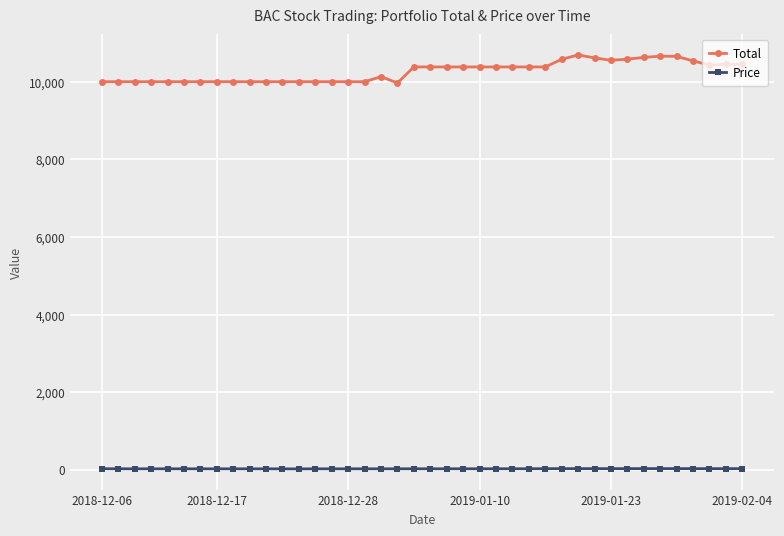

What is the difference between the maximum and minimum values in the Price series?

6.9